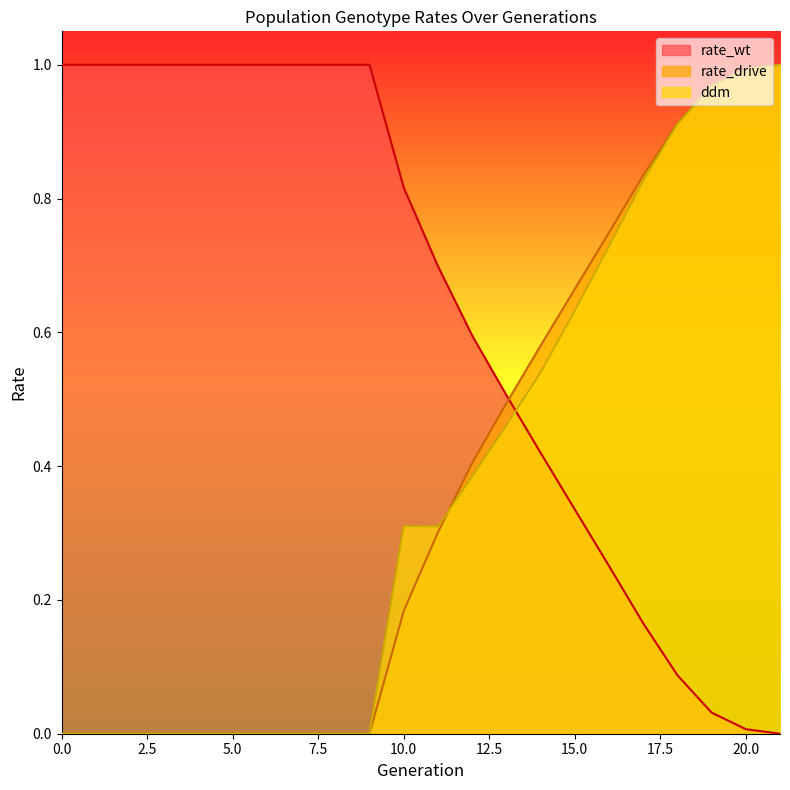

Which has a higher value, 3 or 4?

3